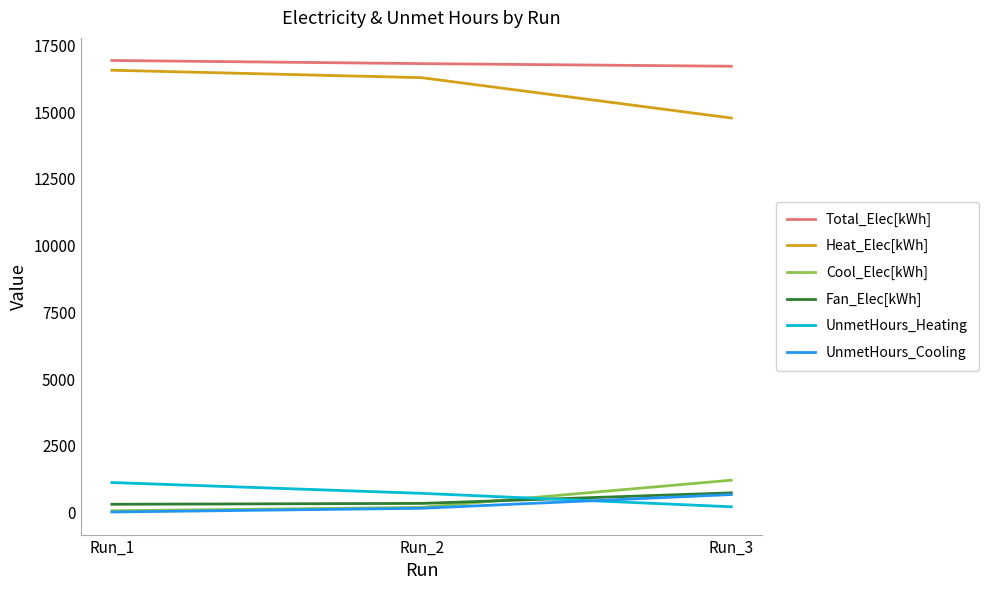

At how many categories does at least one series exceed 9201?

3